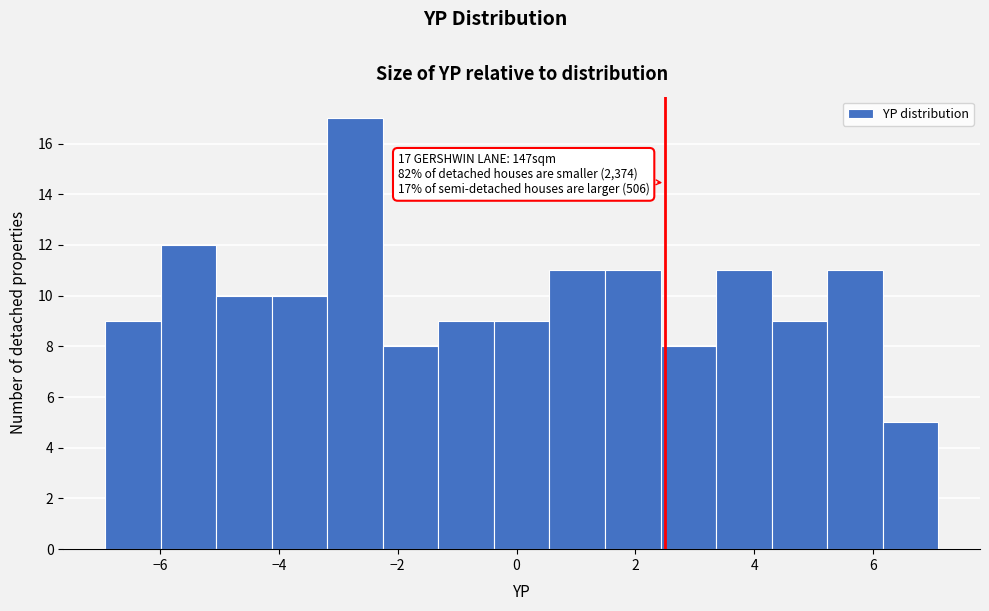

Which range on the x-axis has the tallest bar?

-3.2 to -2.2